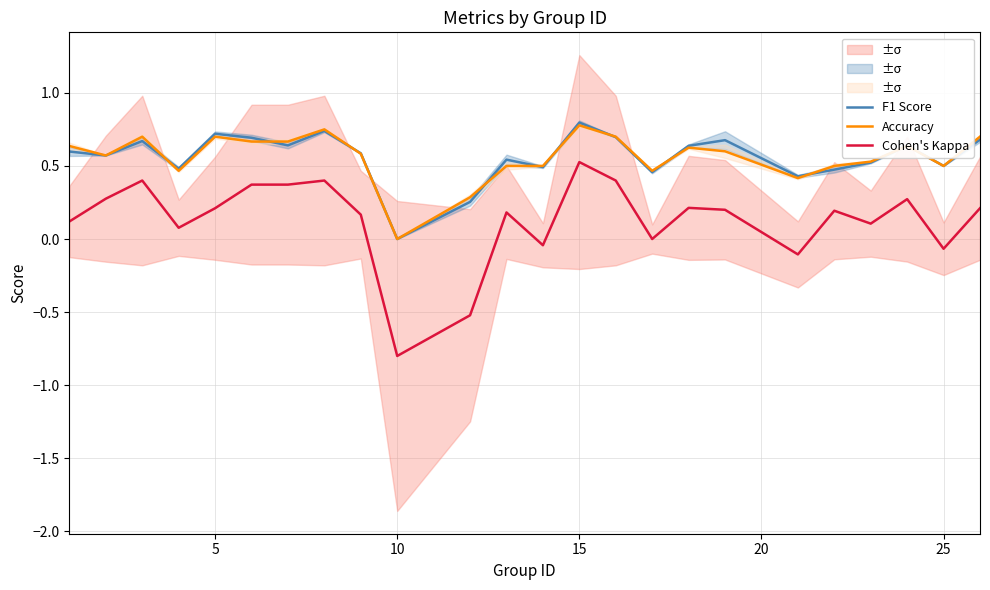

What is the maximum value for Cohen's Kappa?

0.5